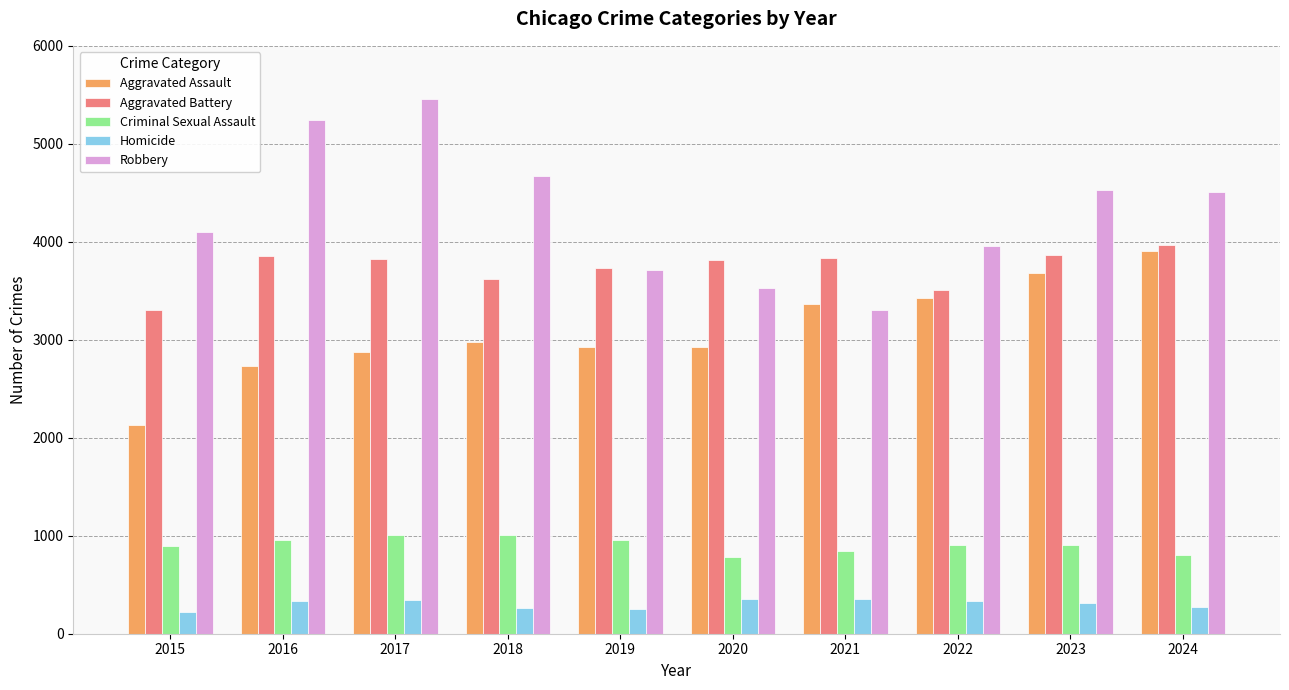

Which series has the largest total across all categories?

Robbery